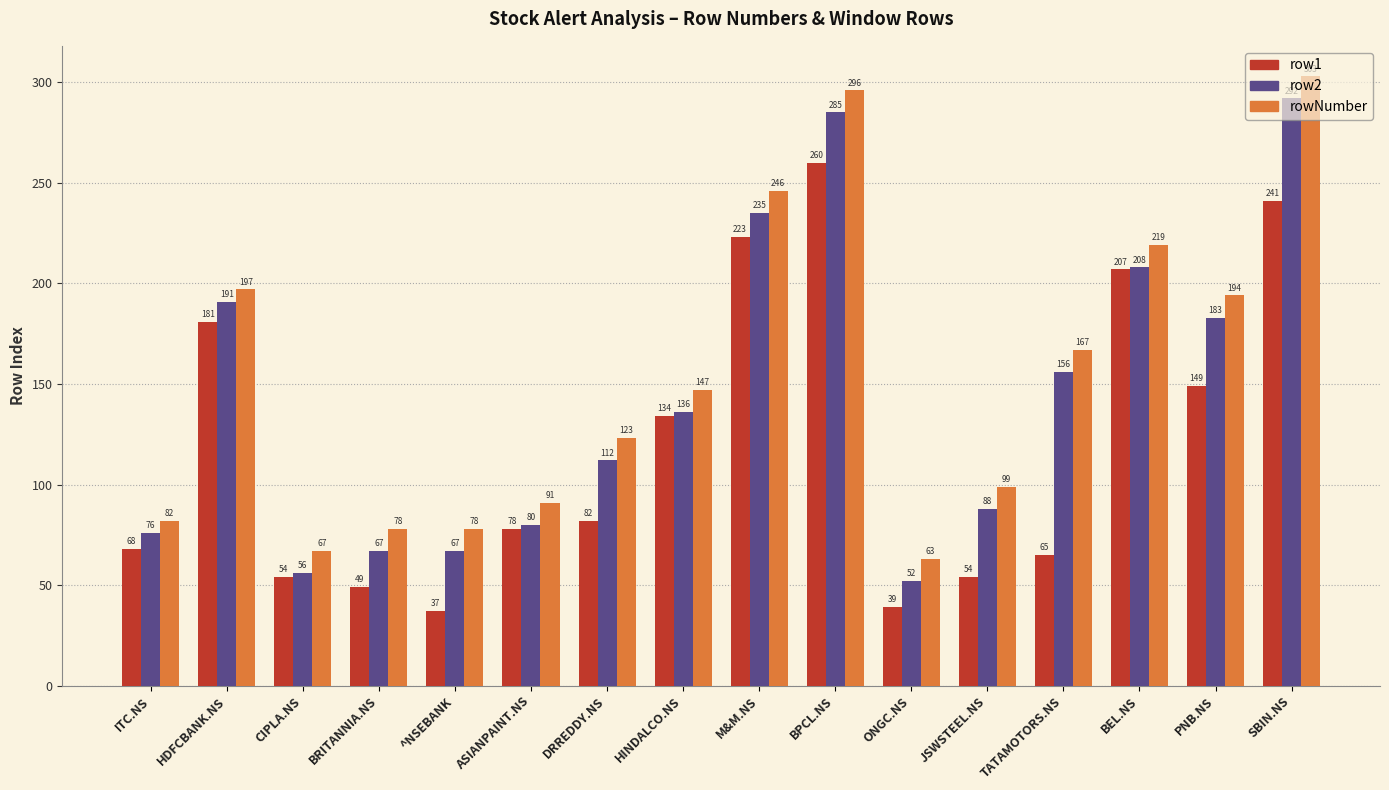

What are all the series names shown in the legend?

row1, row2, rowNumber